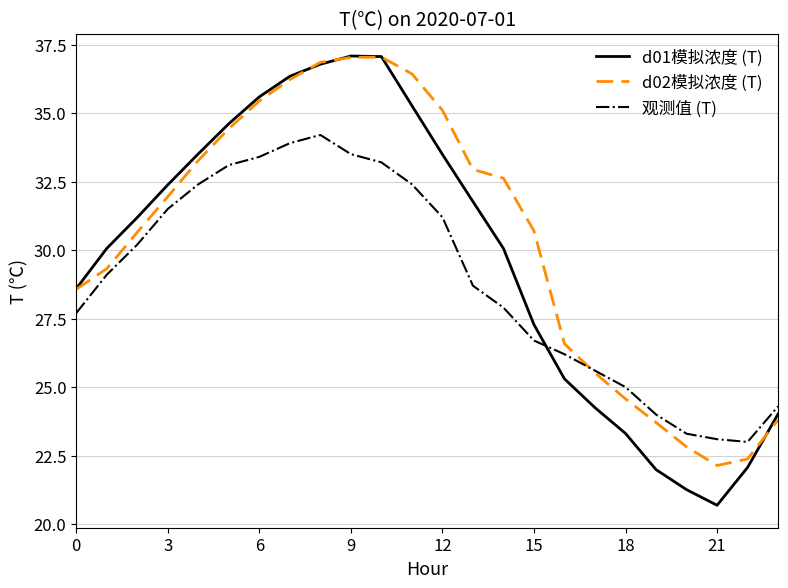

In 观测值 (T), how many points are lower than both neighbors (excluding endpoints)?

1